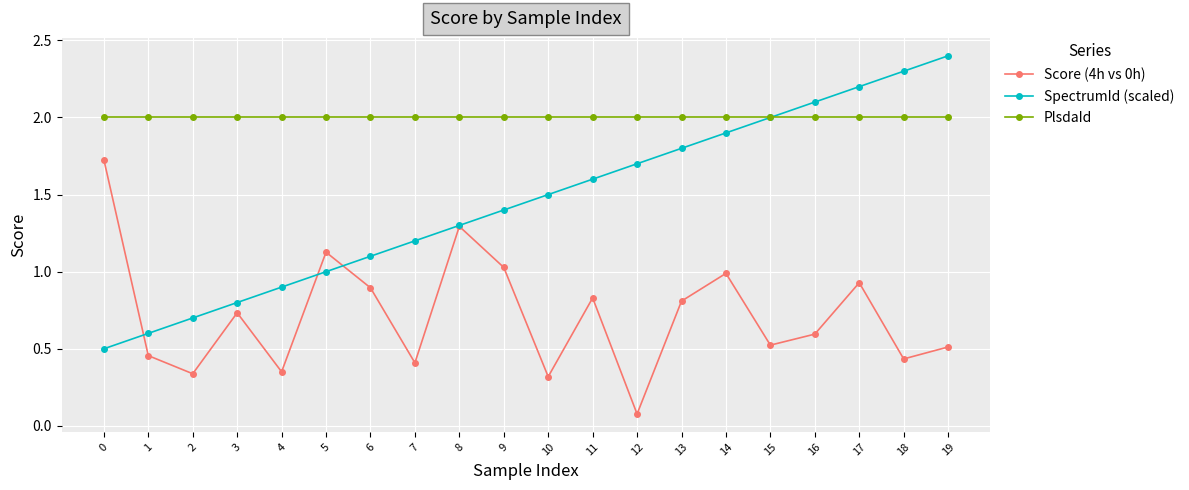

List the labels in order of SpectrumId (scaled) value, largest first.

19, 18, 17, 16, 15, 14, 13, 12, 11, 10, 9, 8, 7, 6, 5, 4, 3, 2, 1, 0